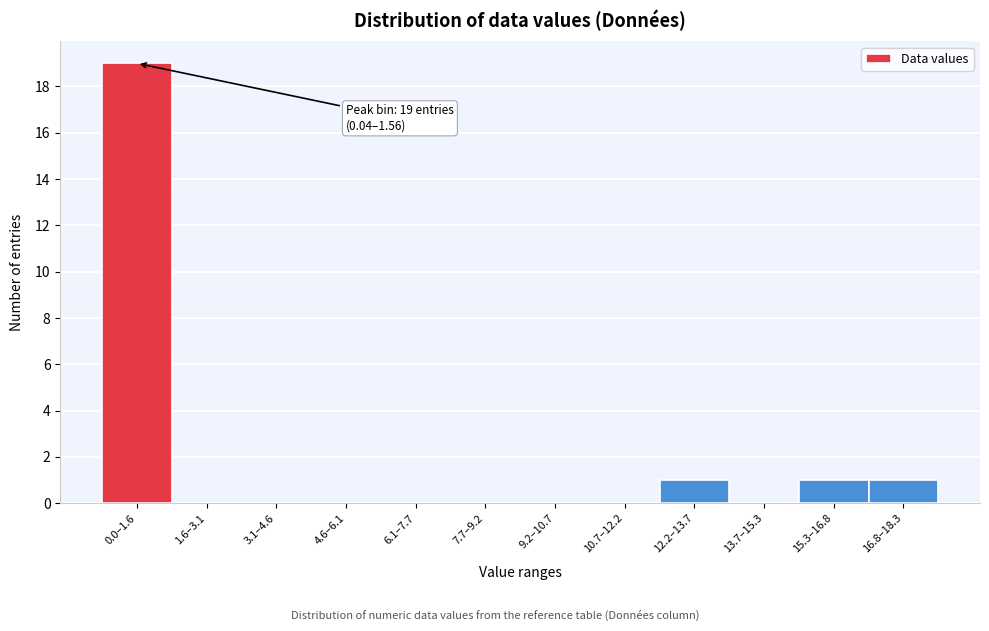

Reading right to left, what are all the values shown in this chart?

16.8–18.3=1	15.3–16.8=1	13.7–15.3=0	12.2–13.7=1	10.7–12.2=0	9.2–10.7=0	7.7–9.2=0	6.1–7.7=0	4.6–6.1=0	3.1–4.6=0	1.6–3.1=0	0.0–1.6=19